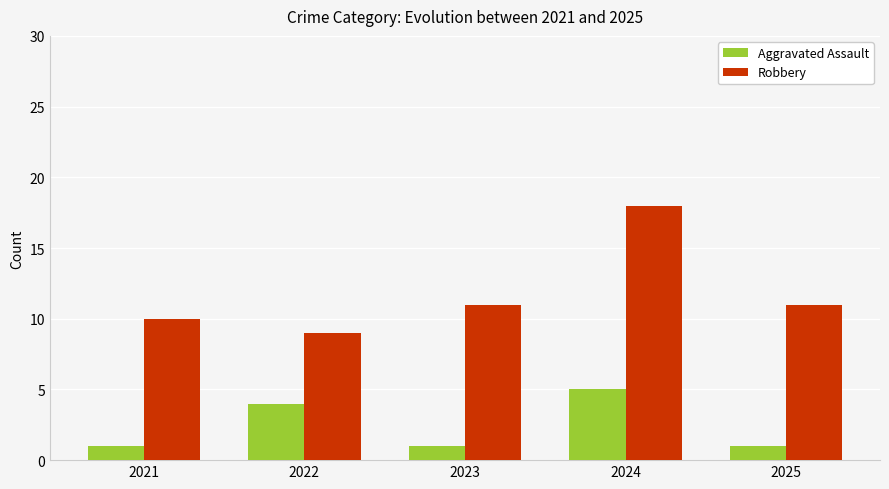

How many bars are there in each group?

2